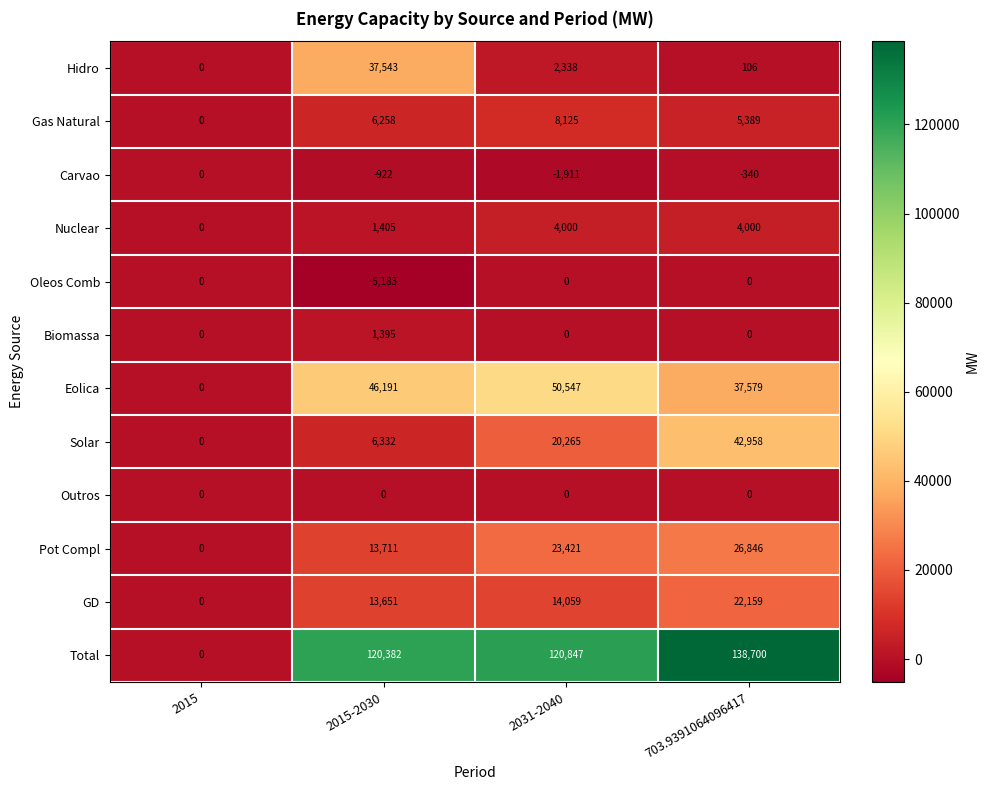

Count the number of data series in this chart.

12